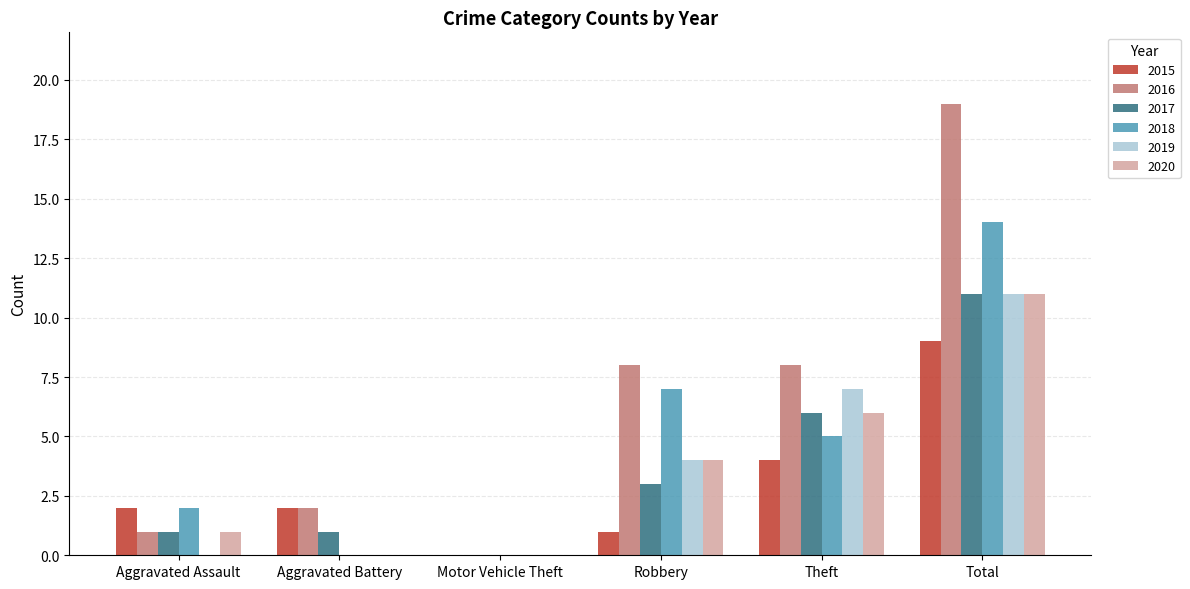

What is the maximum value for 2015?

9